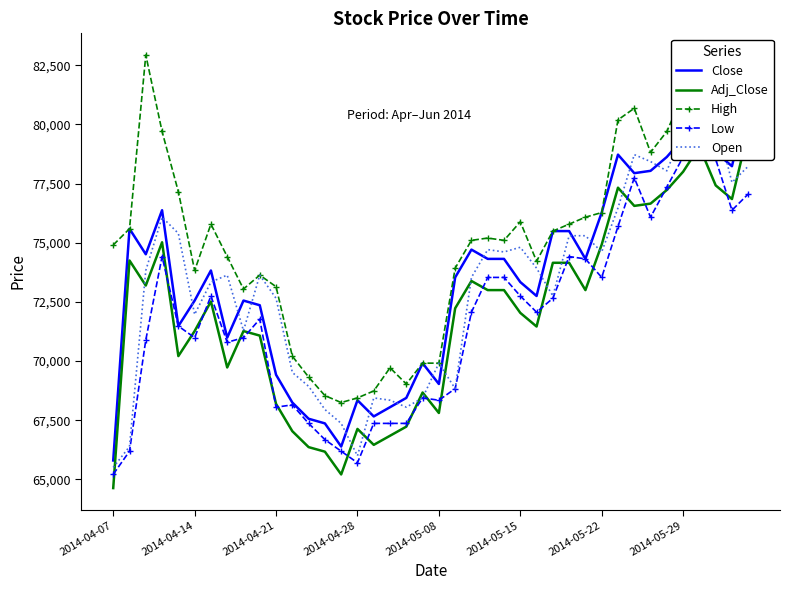

How many data points in Open are less than 73633?

19